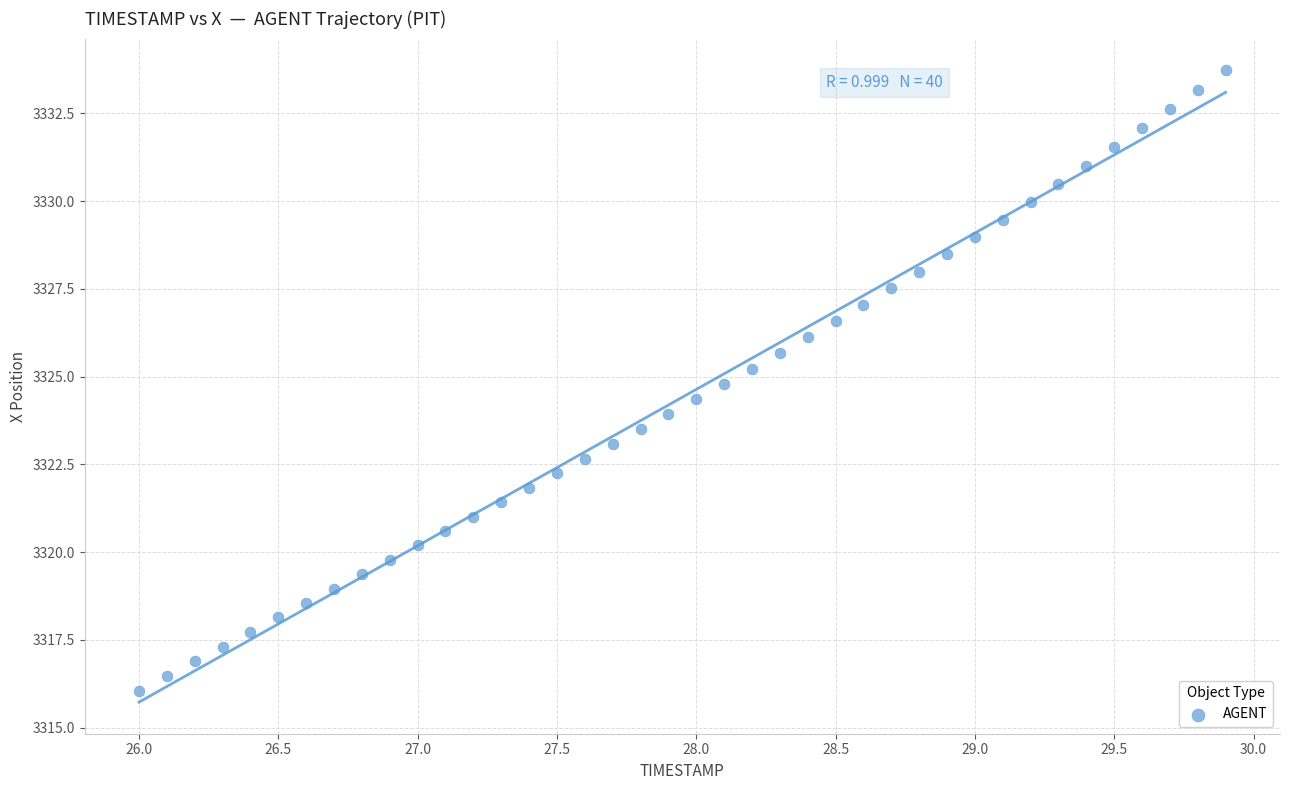

What is the range of Y values (max minus min)?

17.7